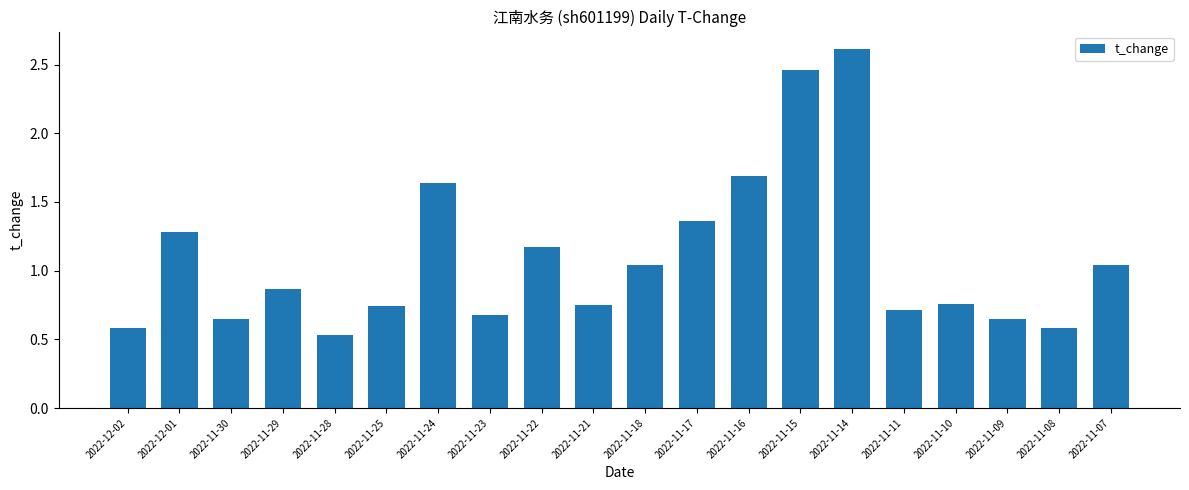

How many categories are shown in the chart?

20